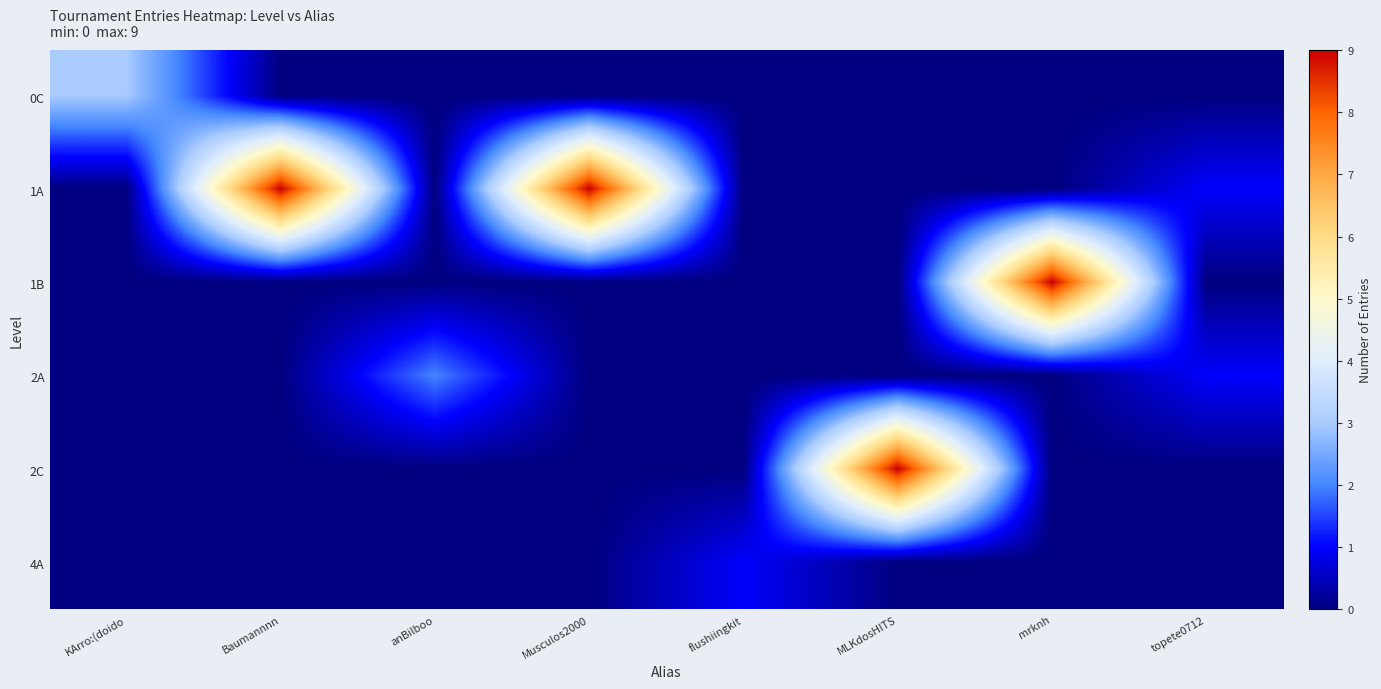

At how many categories does at least one series exceed 0?

8